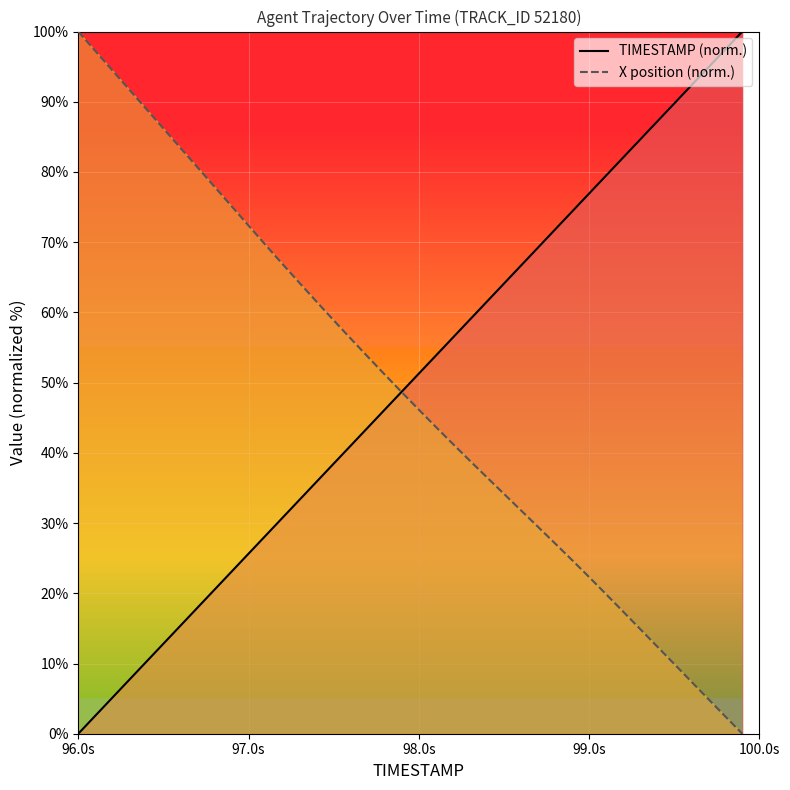

What is the spread (max minus min) of values at 96.0s?

100.0